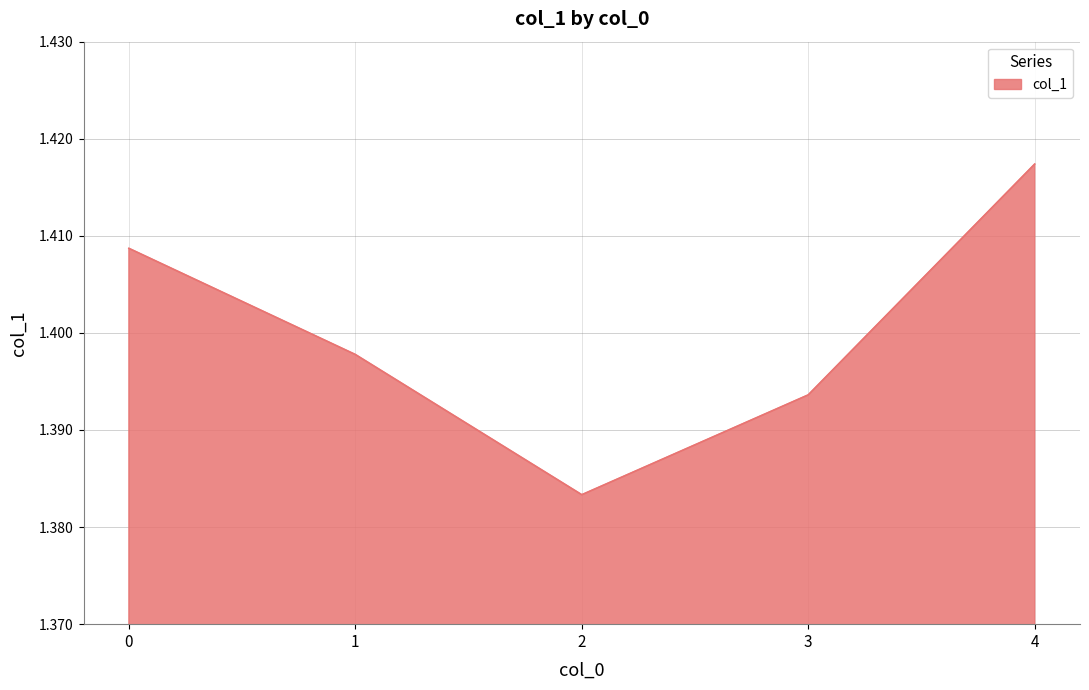

How many interior local valleys (lower than both neighbors) does the data have?

1